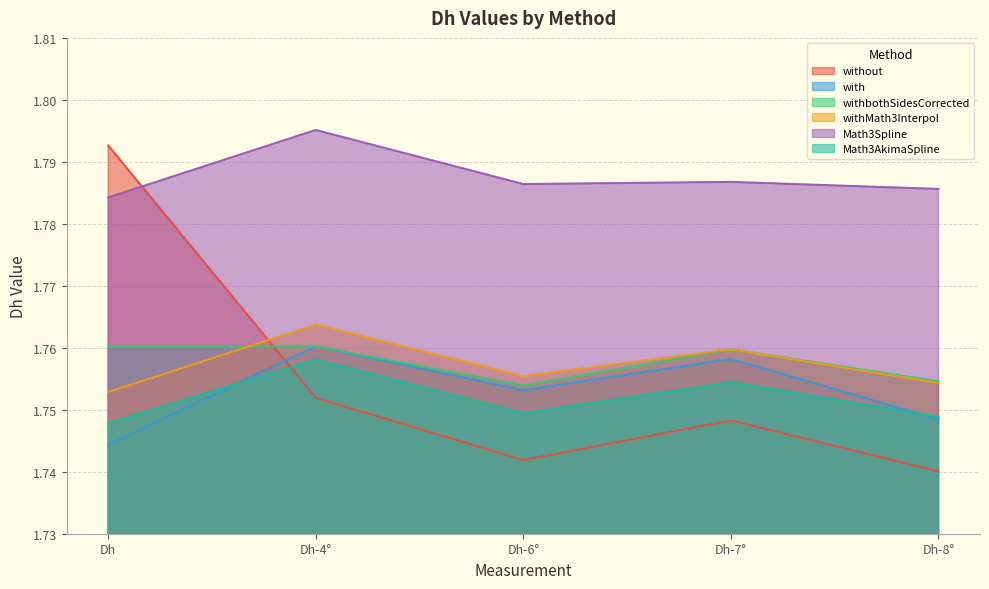

What position from the right is Dh-8°?

1